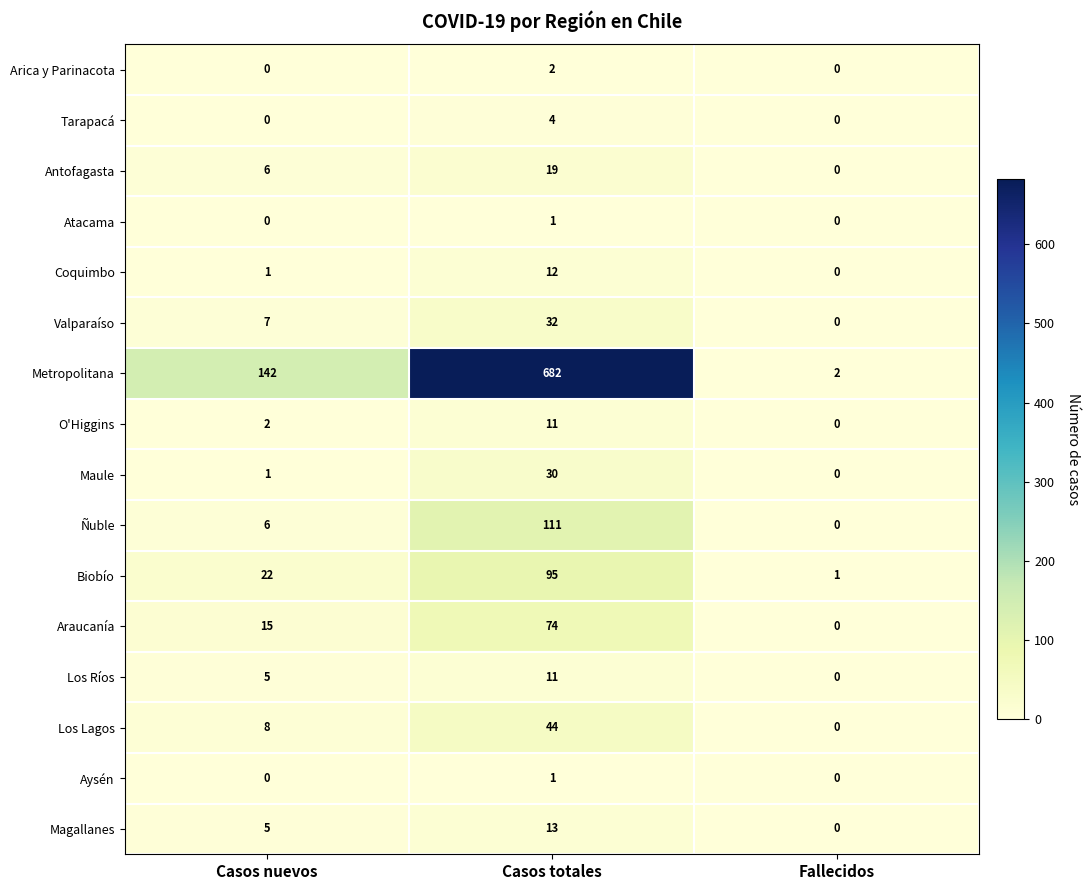

What is the sum of the Metropolitana values at Casos nuevos and Fallecidos?

144